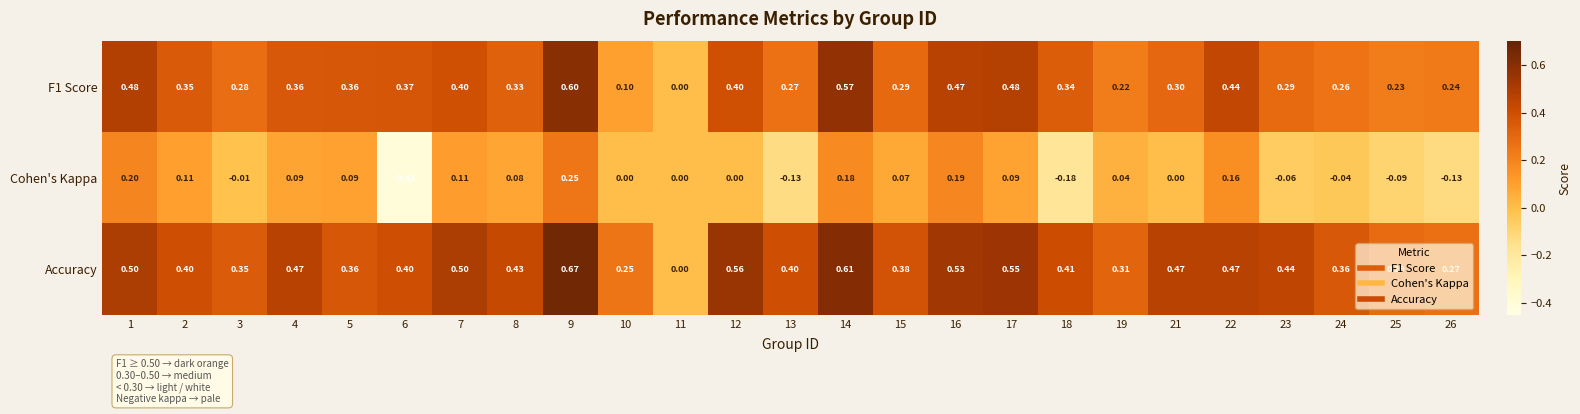

Is the value of F1 Score at 21 greater than the value of Accuracy at 8?

No